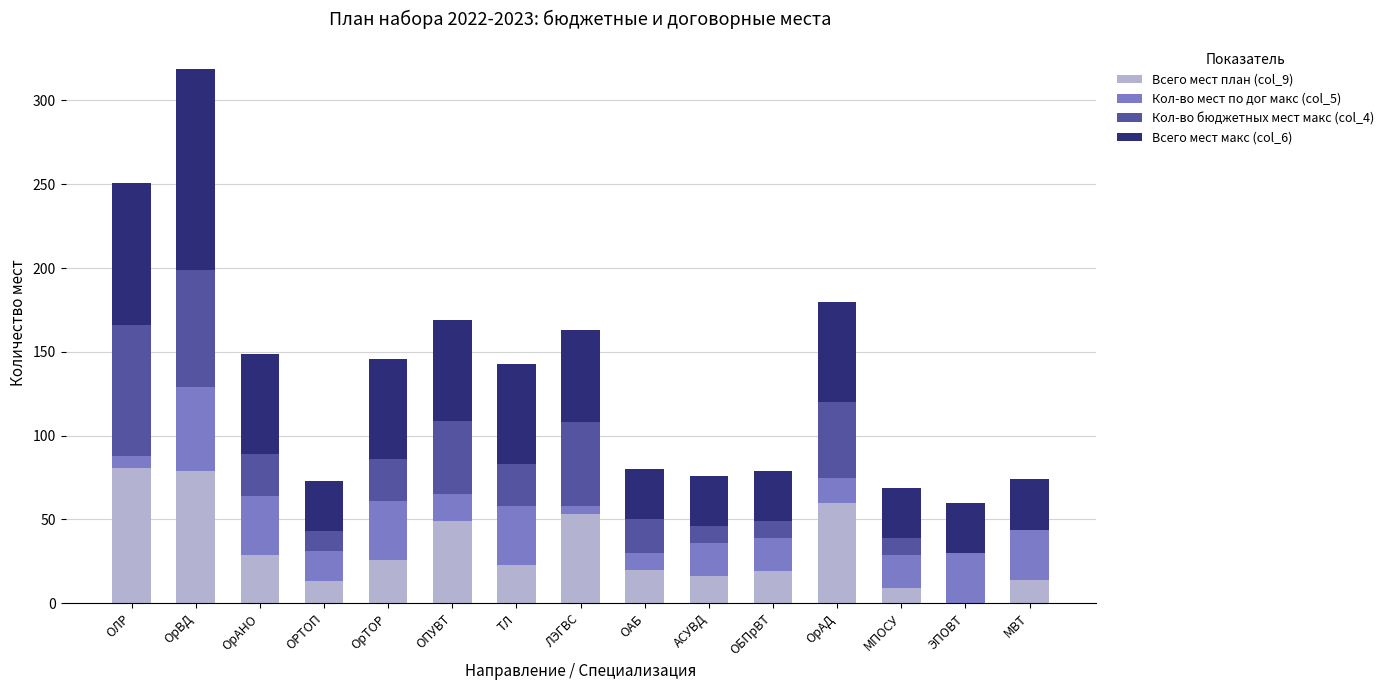

What is the total value across all series at ОрВД?

319